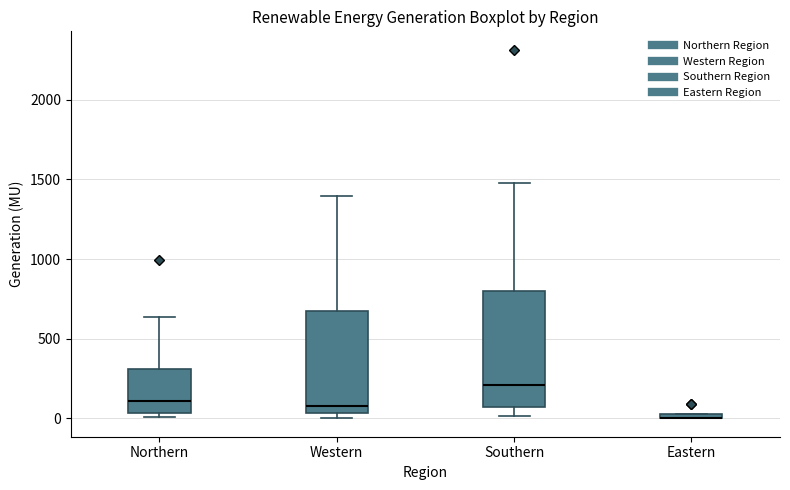

Comparing the boxes themselves (not the whiskers), which one is the tallest?

Southern